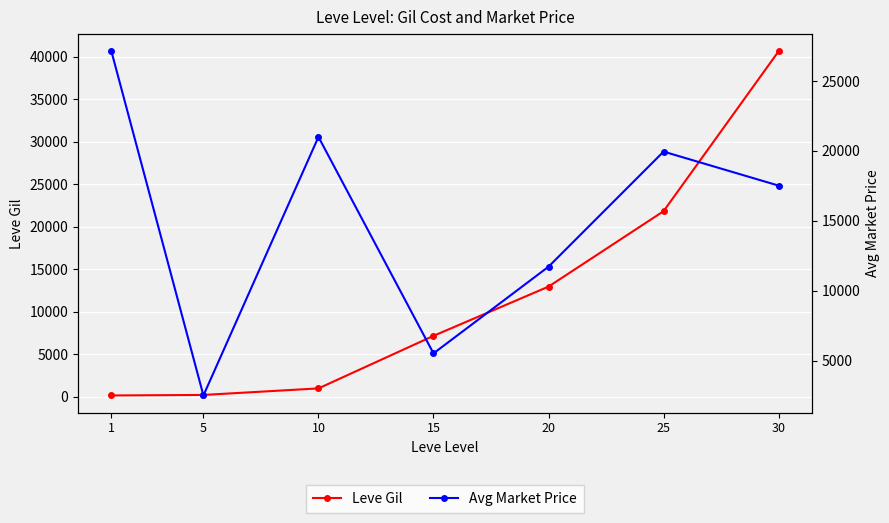

The value of Avg Market Price at 25 is 19950. True or false?

True